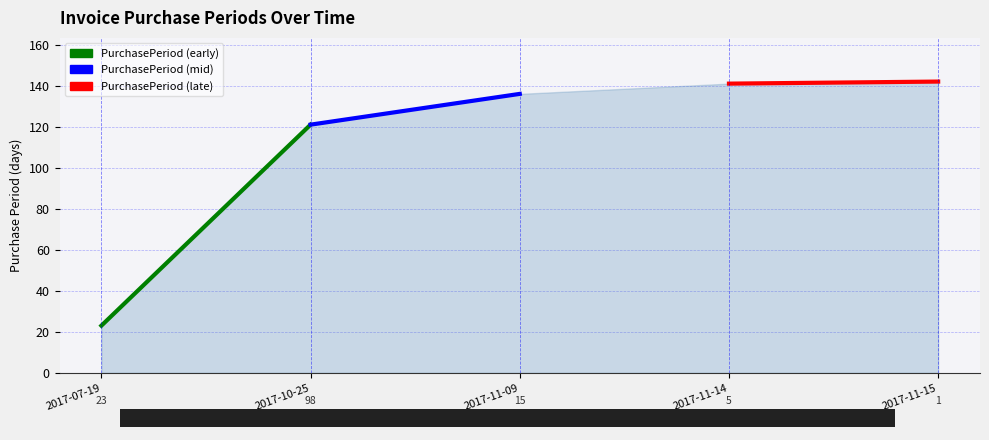

What is the sum of all values?

563